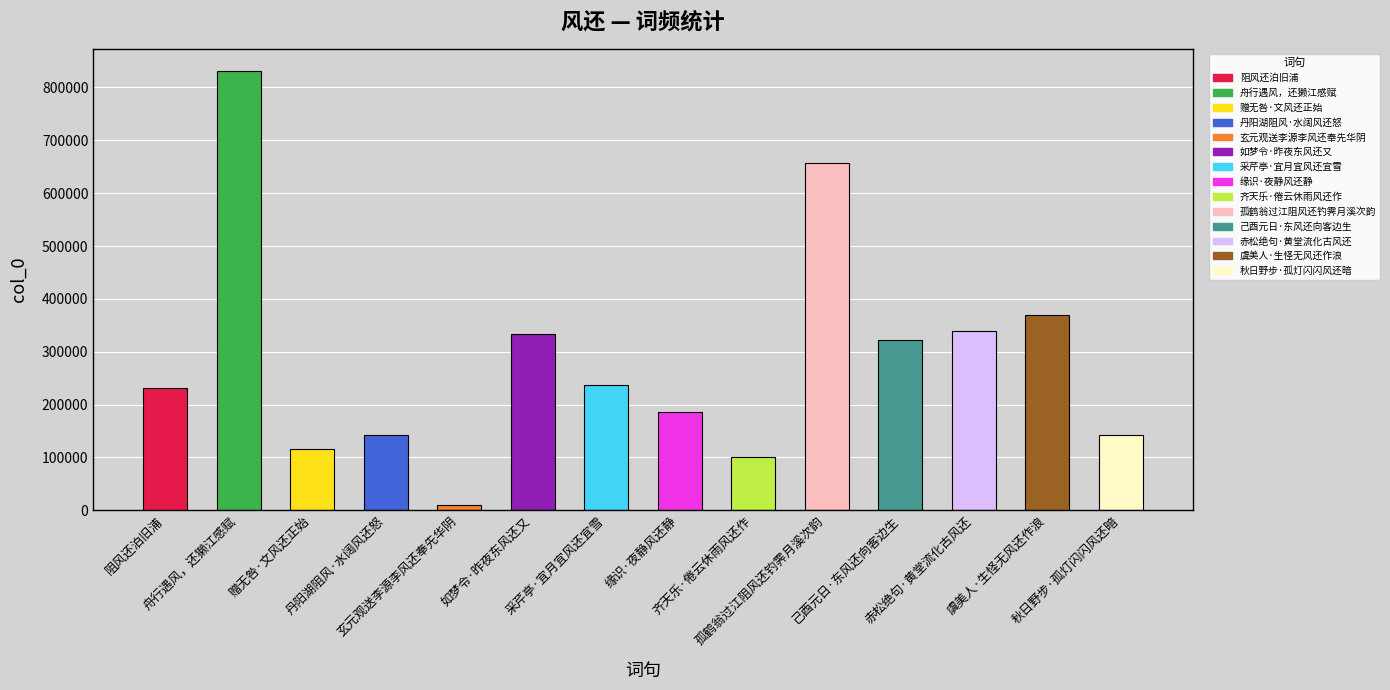

What is the greatest value displayed?

831461